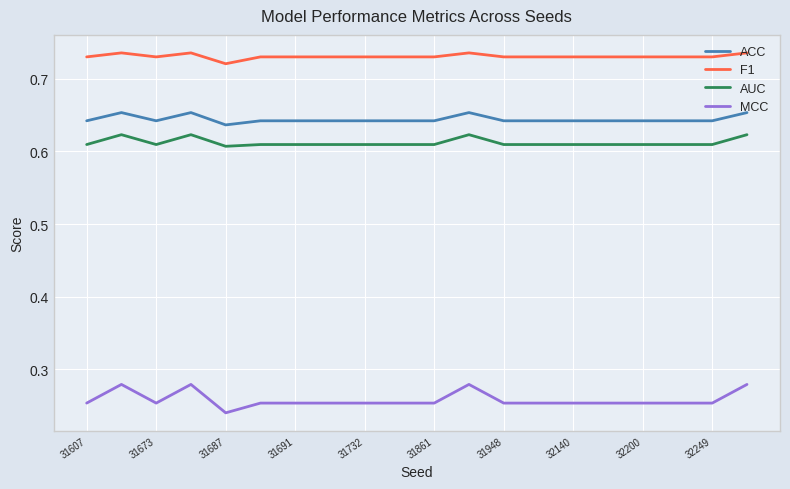

True or false: AUC and ACC intersect in this chart.

False